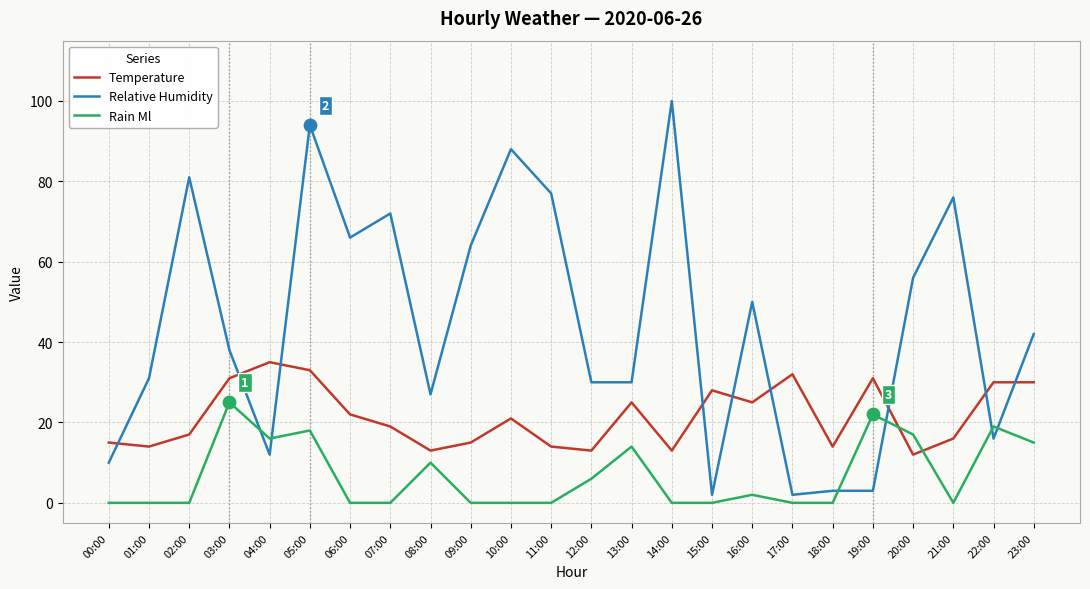

What is the total value across all series at 15:00?

30